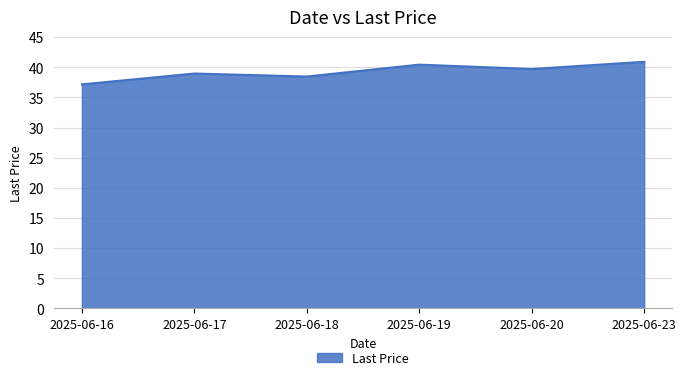

What is the maximum value shown in the chart?

40.9